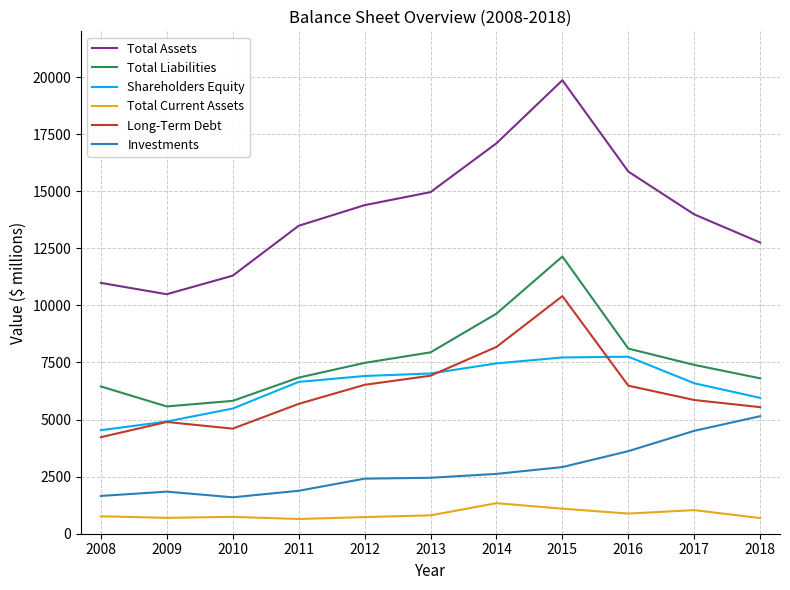

Is this an area chart (filled region under the line)?

No